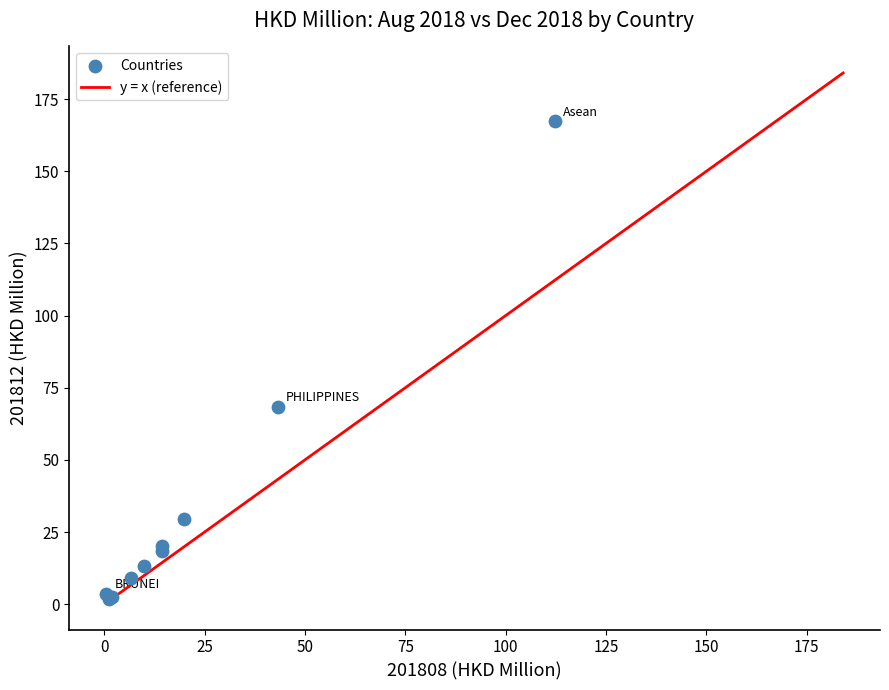

What Y value in the scatter plot is closest to 84?

68.4